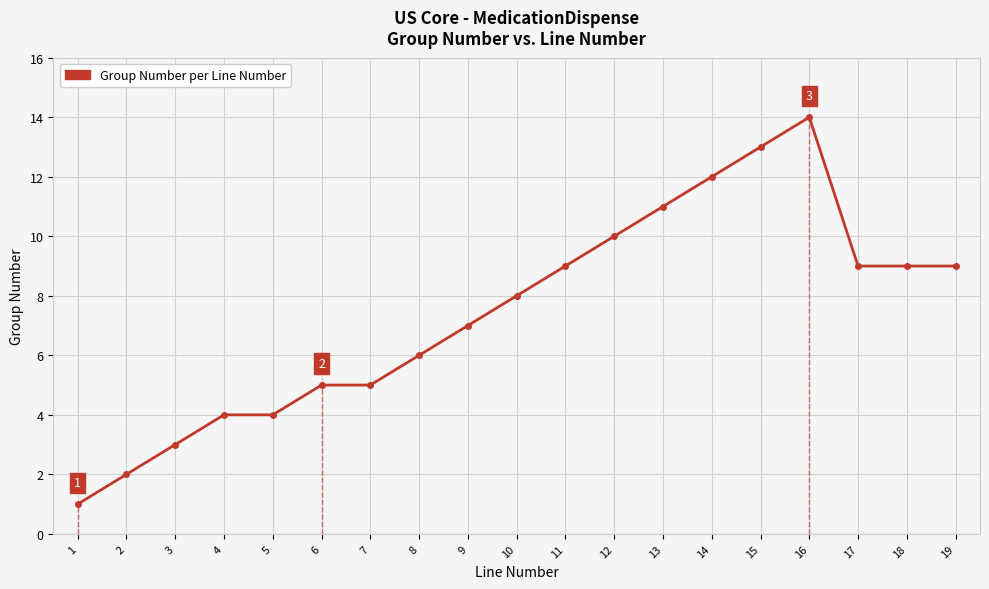

What is the sum of the values at 8 and 6?

11